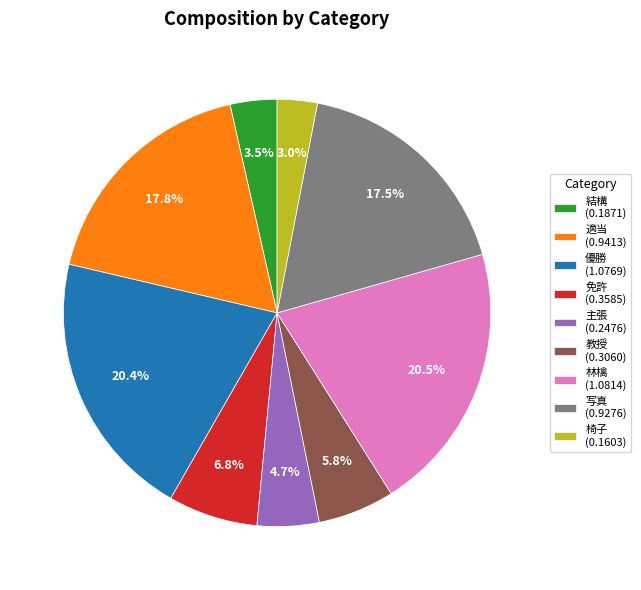

Does any single category account for the majority?

No